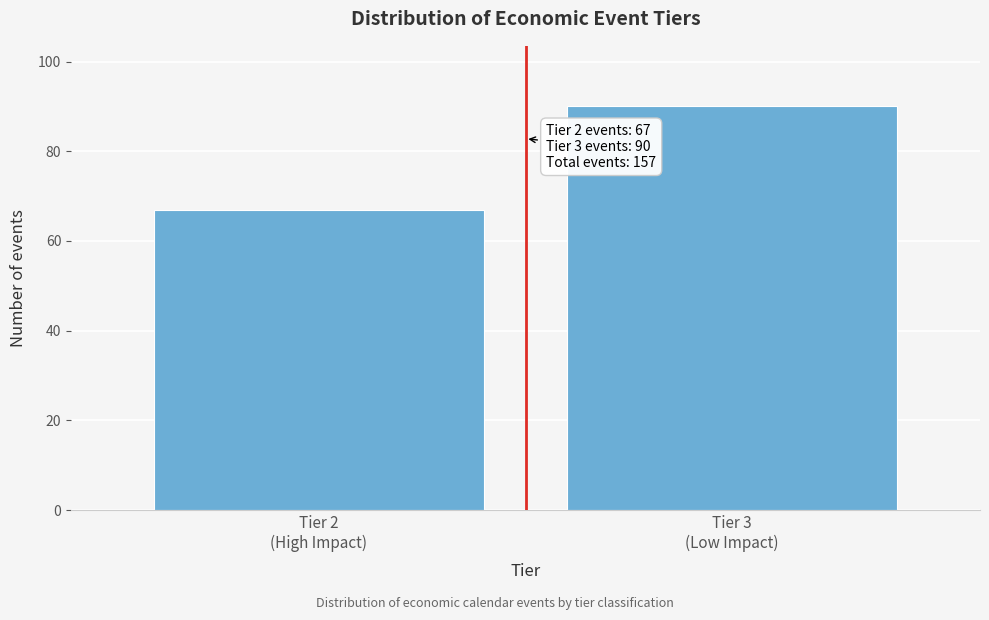

Reading left to right, extract all data points from this chart.

67	90